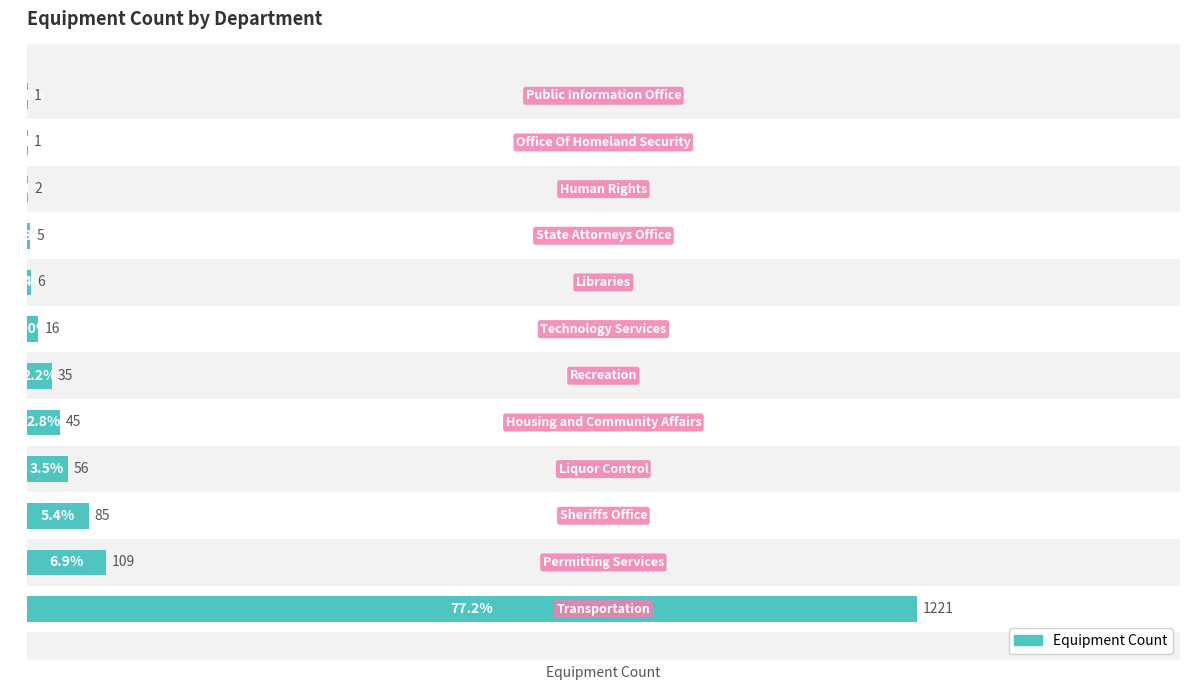

What is the difference between the second highest and second lowest values?

108